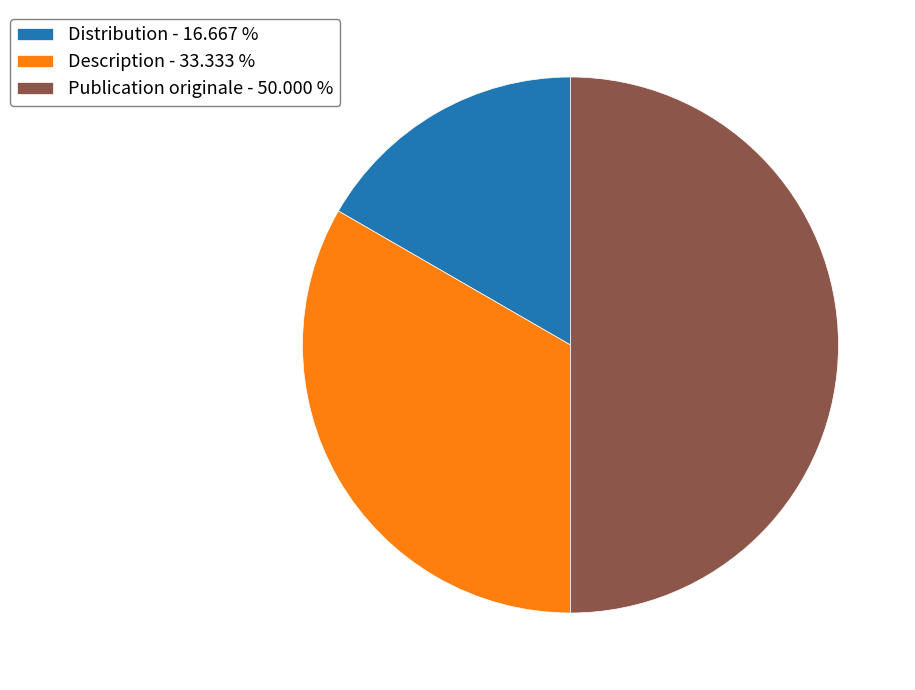

Is it true that Publication originale is 42% of the pie?

False